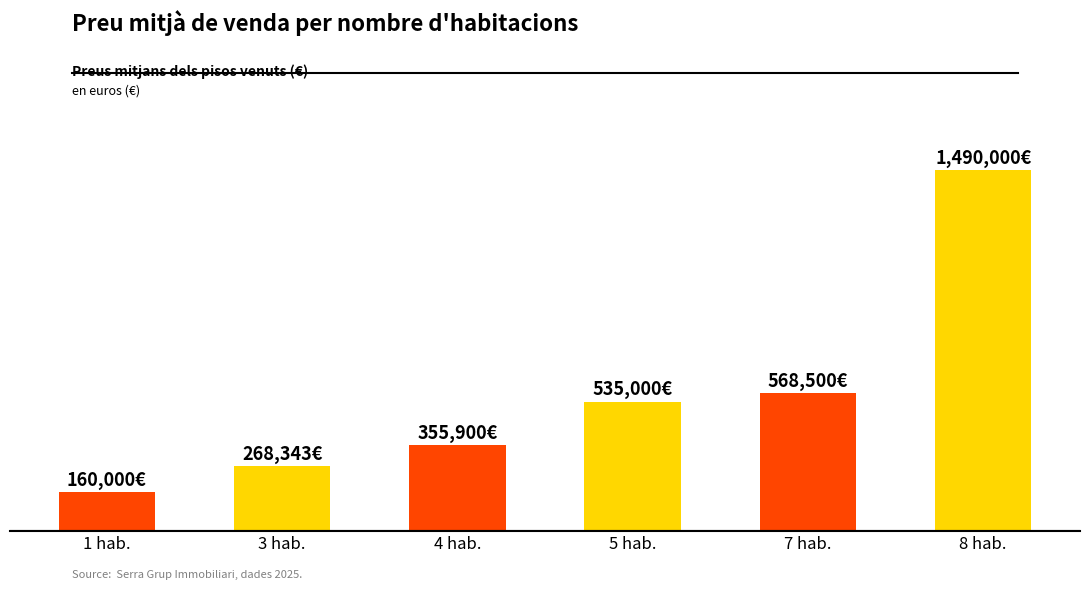

List the labels in order of value, largest first.

8 hab., 7 hab., 5 hab., 4 hab., 3 hab., 1 hab.